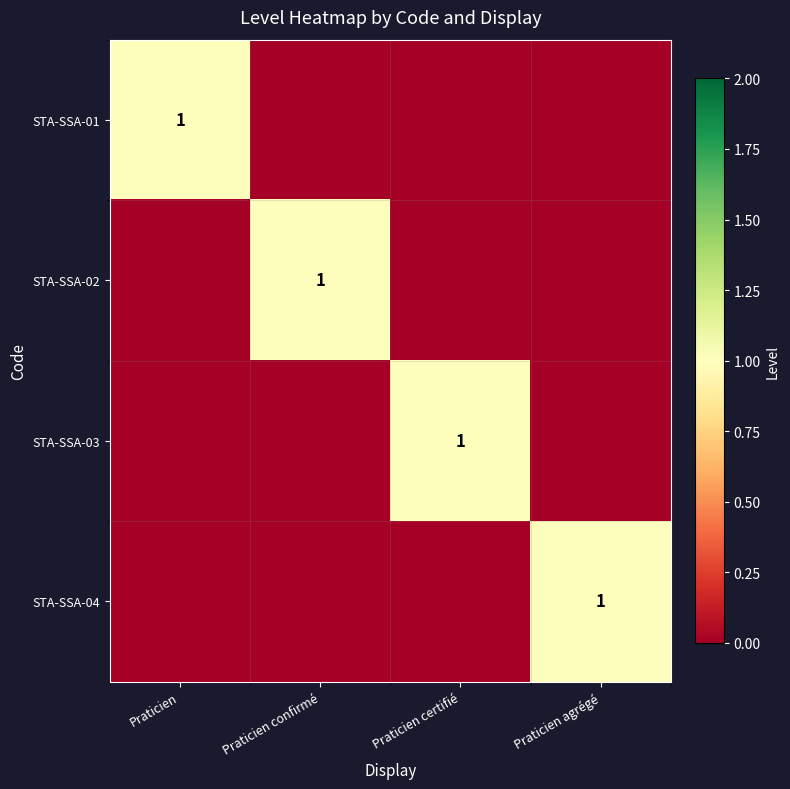

Is it true that STA-SSA-01 equals 1 at Praticien?

True